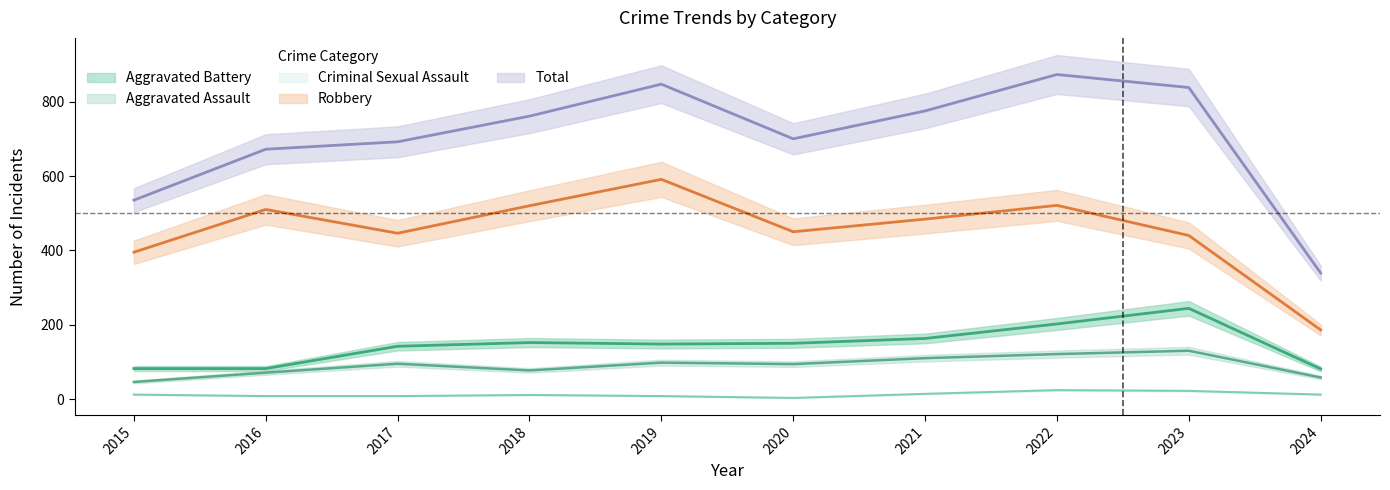

At 2018, list the series in order from largest to smallest.

Total, Robbery, Aggravated Battery, Aggravated Assault, Criminal Sexual Assault